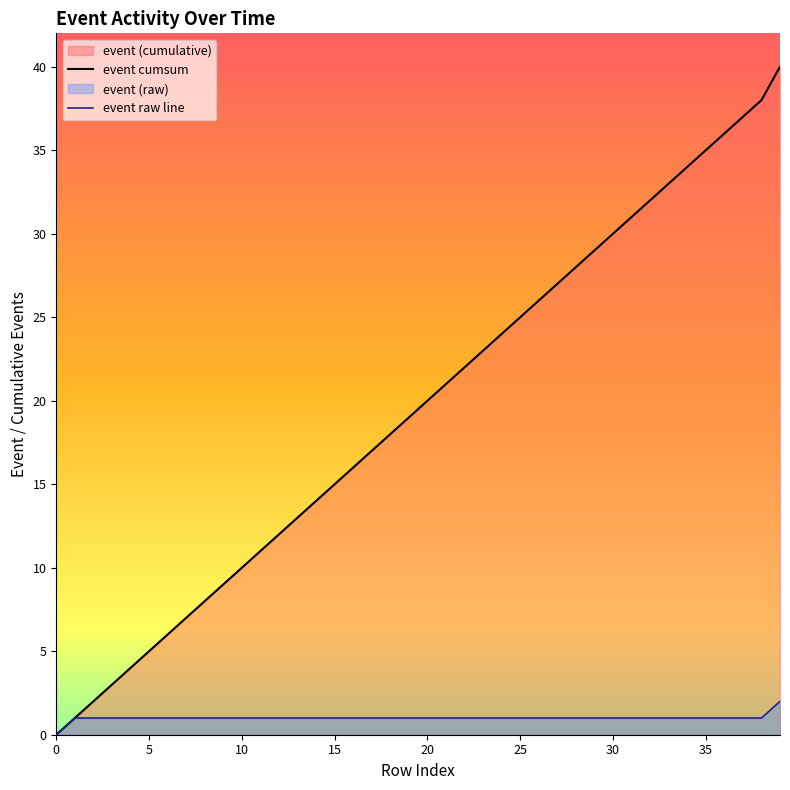

Reading left to right, extract all data points from this chart.

0=0	1=1	2=1	3=1	4=1	5=1	6=1	7=1	8=1	9=1	10=1	11=1	12=1	13=1	14=1	15=1	16=1	17=1	18=1	19=1	20=1	21=1	22=1	23=1	24=1	25=1	26=1	27=1	28=1	29=1	30=1	31=1	32=1	33=1	34=1	35=1	36=1	37=1	38=1	39=2